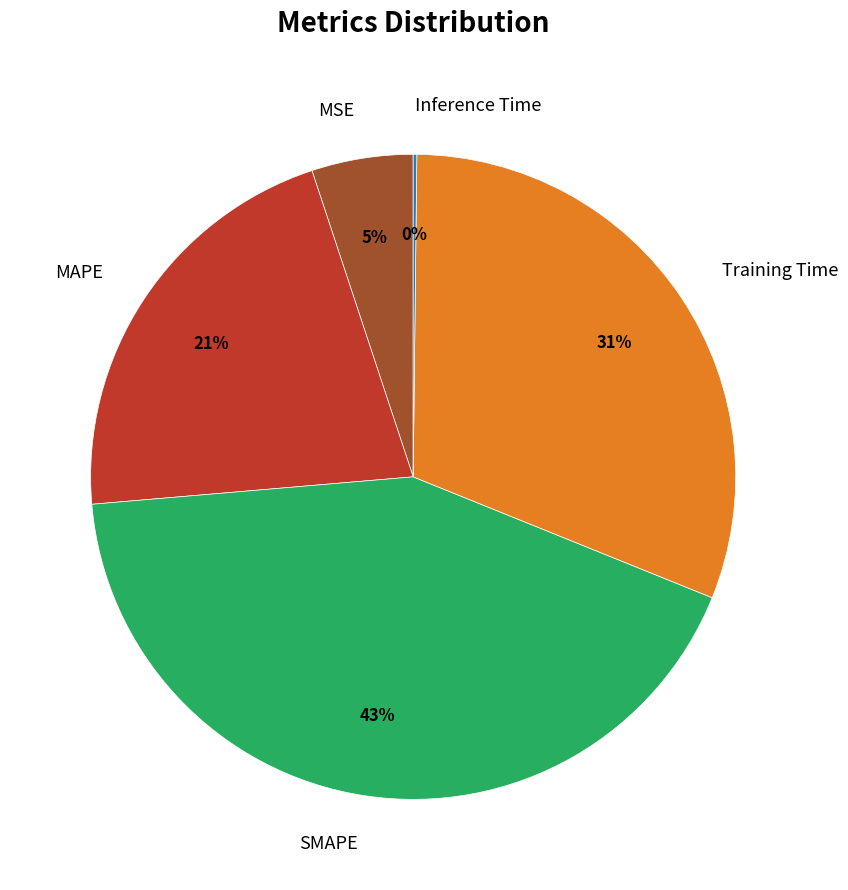

To the nearest percent, what is the average slice percentage?

20%